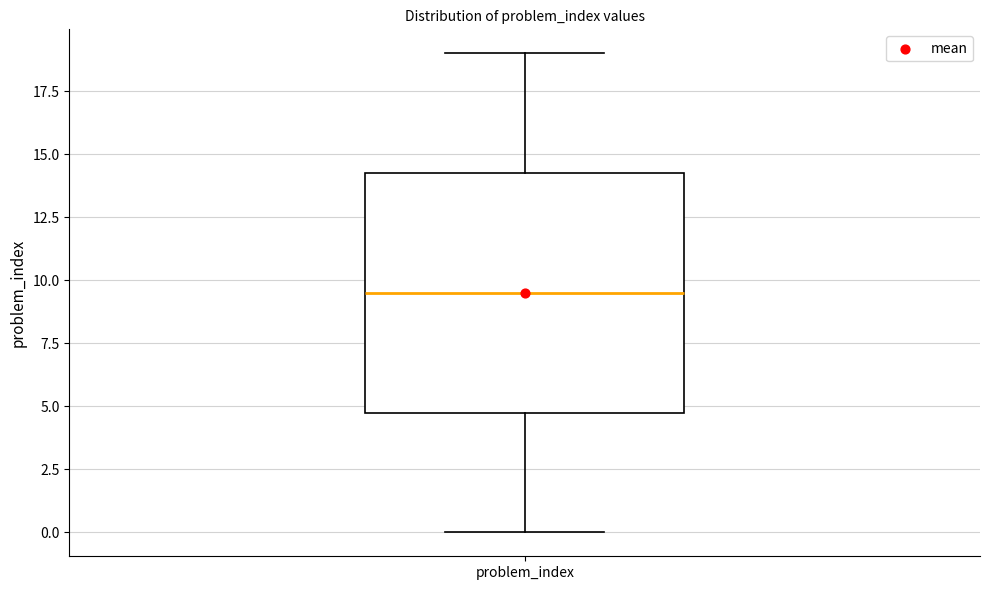

Transcribe this box plot: give where the median line is, the range the box spans, and where the two whiskers end, as read against the y-axis. The values are not printed on the chart, so give them approximately, as read against the axis.

median 9.5, box 5.0 to 14.5, whiskers 0.0 to 19.0